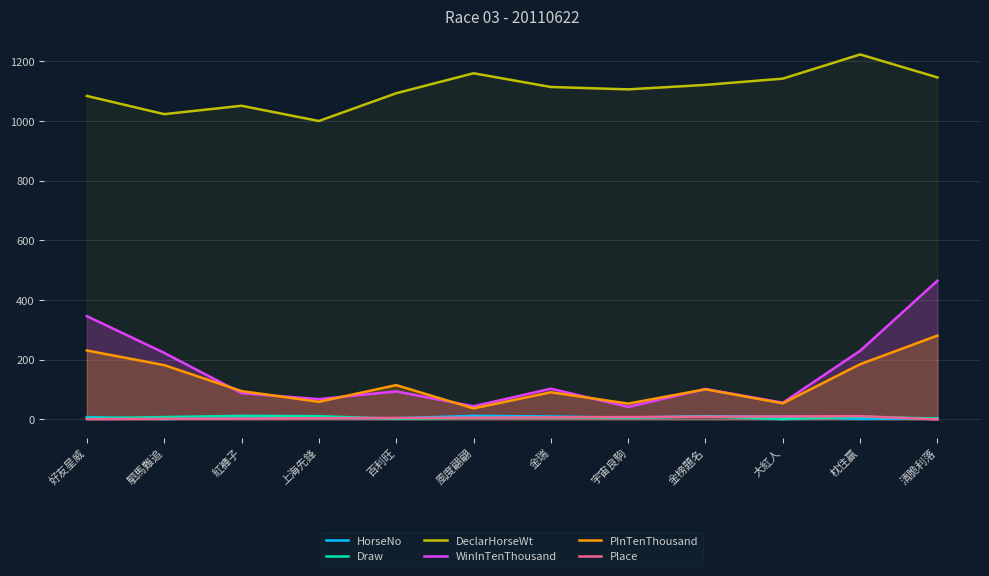

How many interior local valleys does the WinInTenThousand series have?

4